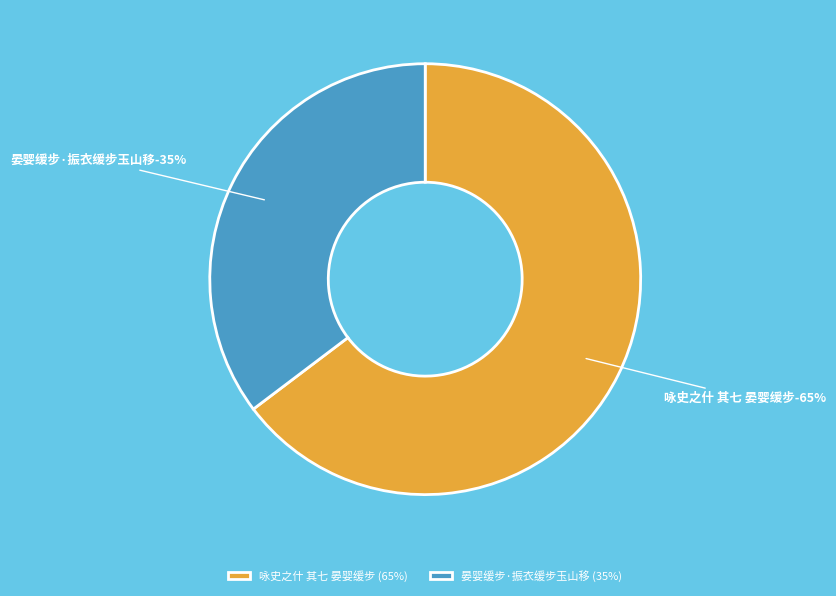

What percentage is the 咏史之什 其七 晏婴缓步 slice, to the nearest percent?

65%